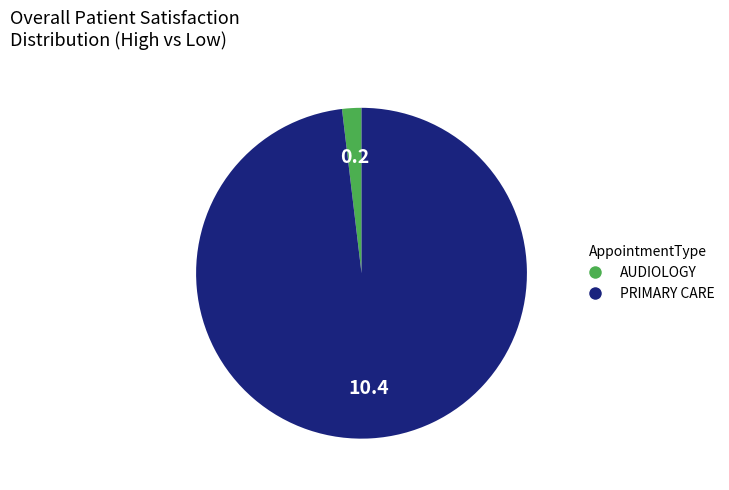

Is it true that AUDIOLOGY is 8% of the pie?

False